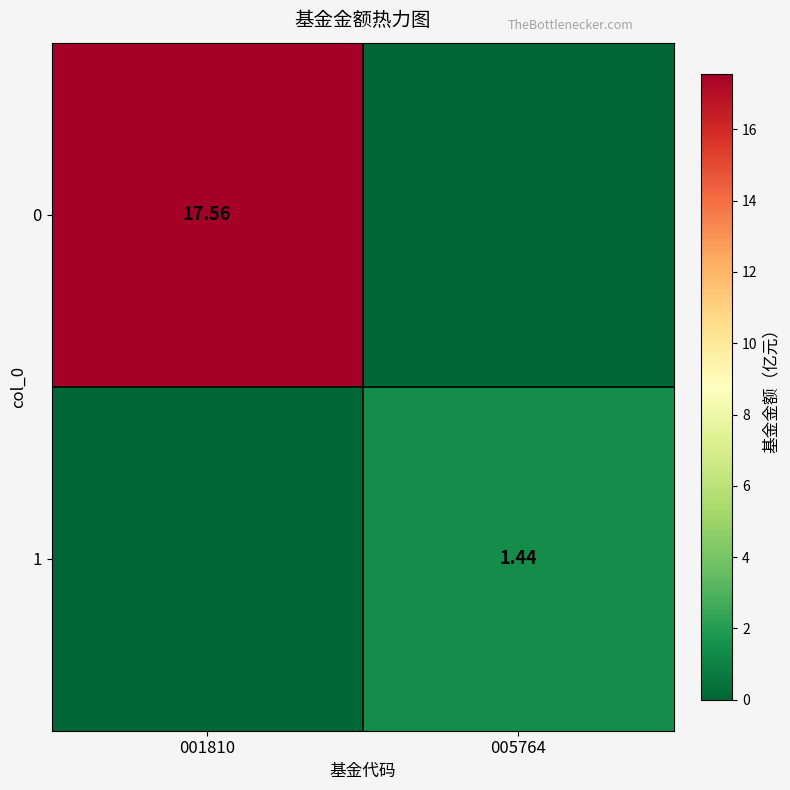

Is the value of 0 at 001810 greater than the value of 1 at 005764?

Yes